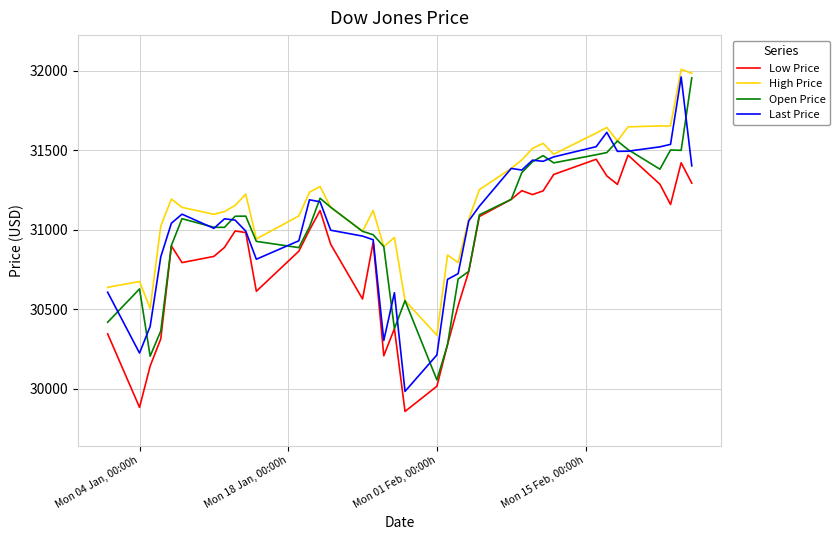

Which series has the largest total across all categories?

High Price